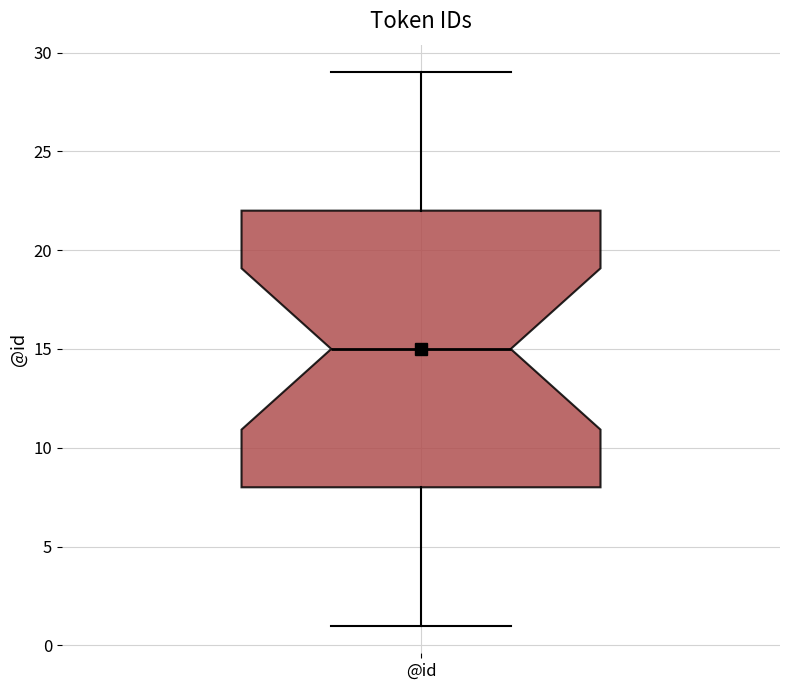

Transcribe this box plot: give where the median line is, the range the box spans, and where the two whiskers end, as read against the y-axis. The values are not printed on the chart, so give them approximately, as read against the axis.

median 15, box 8 to 22, whiskers 1 to 29